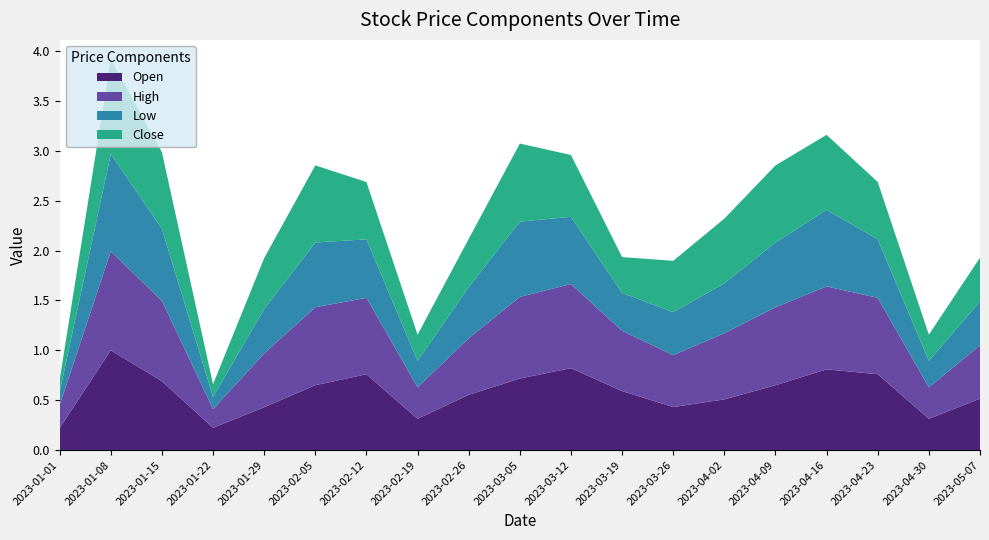

Which category has the highest value in the Open series?

2023-01-08